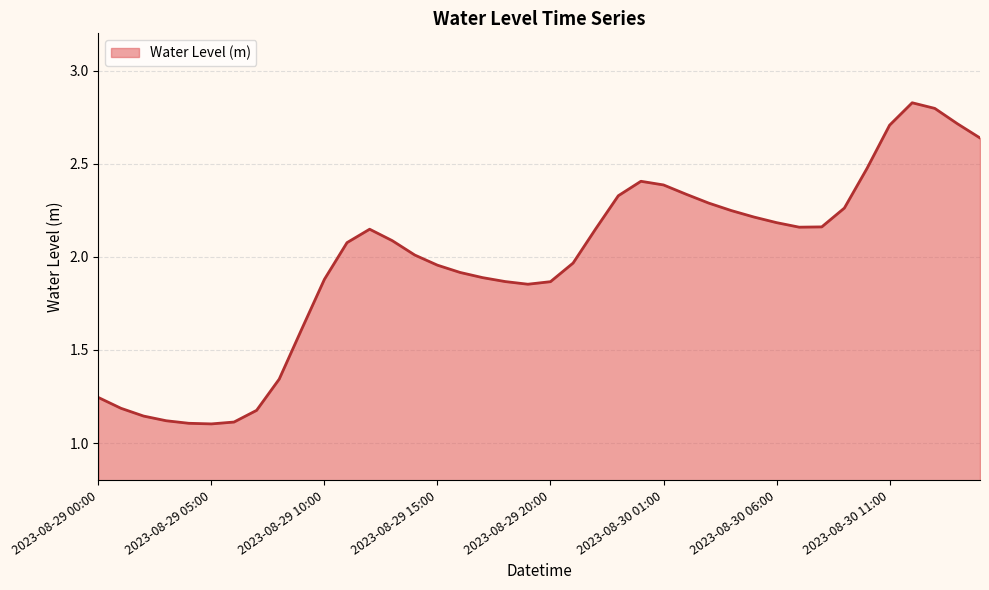

What is the difference between the maximum and minimum values?

1.7